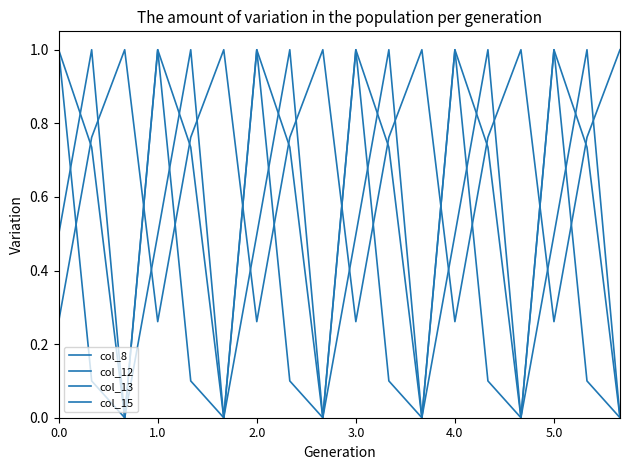

How many lines are shown in the chart?

4